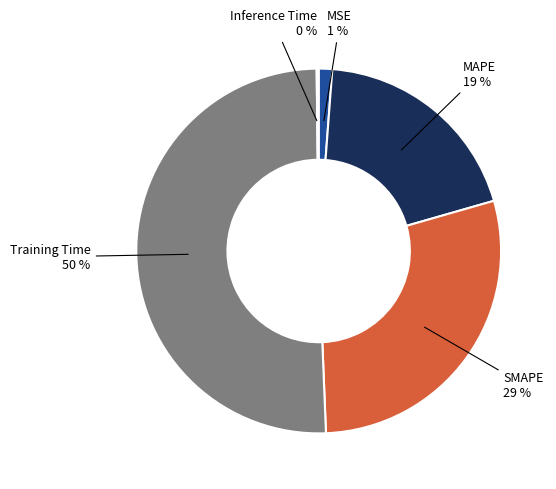

To the nearest percent, what is the average slice percentage?

20%